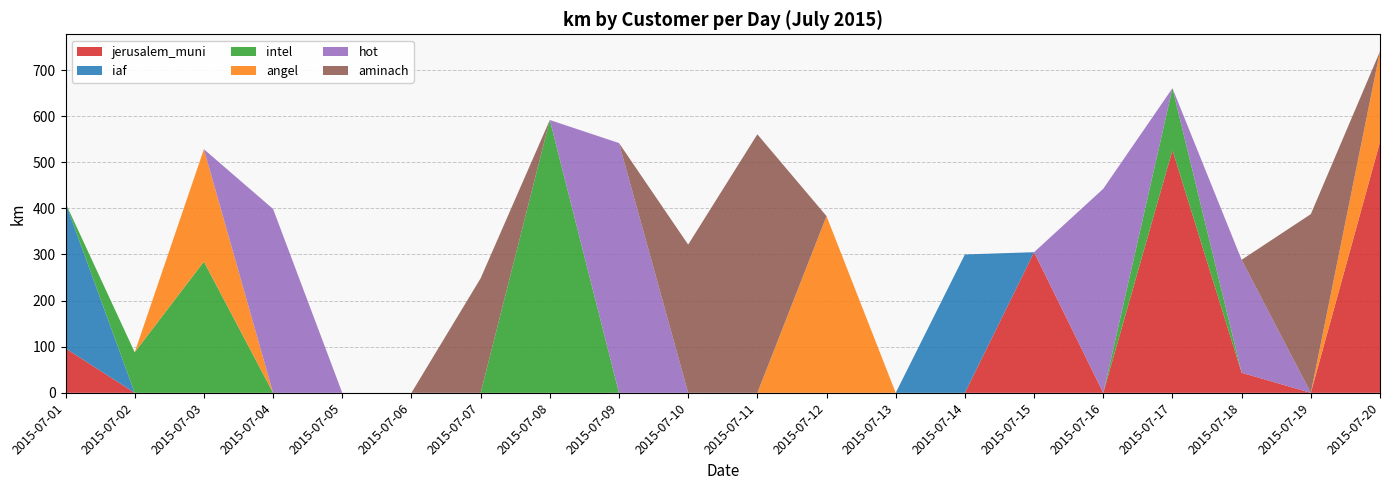

Reading left to right, what are all the values shown in this chart?

jerusalem_muni: 2015-07-01=96.5	2015-07-02=0.0	2015-07-03=0.0	2015-07-04=0.0	2015-07-05=0.0	2015-07-06=0.0	2015-07-07=0.0	2015-07-08=0.0	2015-07-09=0.0	2015-07-10=0.0	2015-07-11=0.0	2015-07-12=0.0	2015-07-13=0.0	2015-07-14=0.0	2015-07-15=305.0	2015-07-16=0.0	2015-07-17=526.3	2015-07-18=43.6	2015-07-19=0.0	2015-07-20=544.1
iaf: 2015-07-01=315.3	2015-07-02=0.0	2015-07-03=0.0	2015-07-04=0.0	2015-07-05=0.0	2015-07-06=0.0	2015-07-07=0.0	2015-07-08=0.0	2015-07-09=0.0	2015-07-10=0.0	2015-07-11=0.0	2015-07-12=0.0	2015-07-13=0.0	2015-07-14=300.1	2015-07-15=0.0	2015-07-16=0.0	2015-07-17=0.0	2015-07-18=0.0	2015-07-19=0.0	2015-07-20=0.0
intel: 2015-07-01=0.0	2015-07-02=87.9	2015-07-03=284.6	2015-07-04=0.0	2015-07-05=0.0	2015-07-06=0.0	2015-07-07=0.0	2015-07-08=591.6	2015-07-09=0.0	2015-07-10=0.0	2015-07-11=0.0	2015-07-12=0.0	2015-07-13=0.0	2015-07-14=0.0	2015-07-15=0.0	2015-07-16=0.0	2015-07-17=134.3	2015-07-18=0.0	2015-07-19=0.0	2015-07-20=0.0
angel: 2015-07-01=0.0	2015-07-02=0.0	2015-07-03=243.7	2015-07-04=0.0	2015-07-05=0.0	2015-07-06=0.0	2015-07-07=0.0	2015-07-08=0.0	2015-07-09=0.0	2015-07-10=0.0	2015-07-11=0.0	2015-07-12=383.2	2015-07-13=0.0	2015-07-14=0.0	2015-07-15=0.0	2015-07-16=0.0	2015-07-17=0.0	2015-07-18=0.0	2015-07-19=0.0	2015-07-20=196.4
hot: 2015-07-01=0.0	2015-07-02=0.0	2015-07-03=0.0	2015-07-04=398.7	2015-07-05=0.0	2015-07-06=0.0	2015-07-07=0.0	2015-07-08=0.0	2015-07-09=541.7	2015-07-10=0.0	2015-07-11=0.0	2015-07-12=0.0	2015-07-13=0.0	2015-07-14=0.0	2015-07-15=0.0	2015-07-16=442.5	2015-07-17=0.0	2015-07-18=244.9	2015-07-19=0.0	2015-07-20=0.0
aminach: 2015-07-01=0.0	2015-07-02=0.0	2015-07-03=0.0	2015-07-04=0.0	2015-07-05=0.0	2015-07-06=0.0	2015-07-07=248.3	2015-07-08=0.0	2015-07-09=0.0	2015-07-10=321.5	2015-07-11=560.6	2015-07-12=0.0	2015-07-13=0.0	2015-07-14=0.0	2015-07-15=0.0	2015-07-16=0.0	2015-07-17=0.0	2015-07-18=0.0	2015-07-19=387.5	2015-07-20=0.0